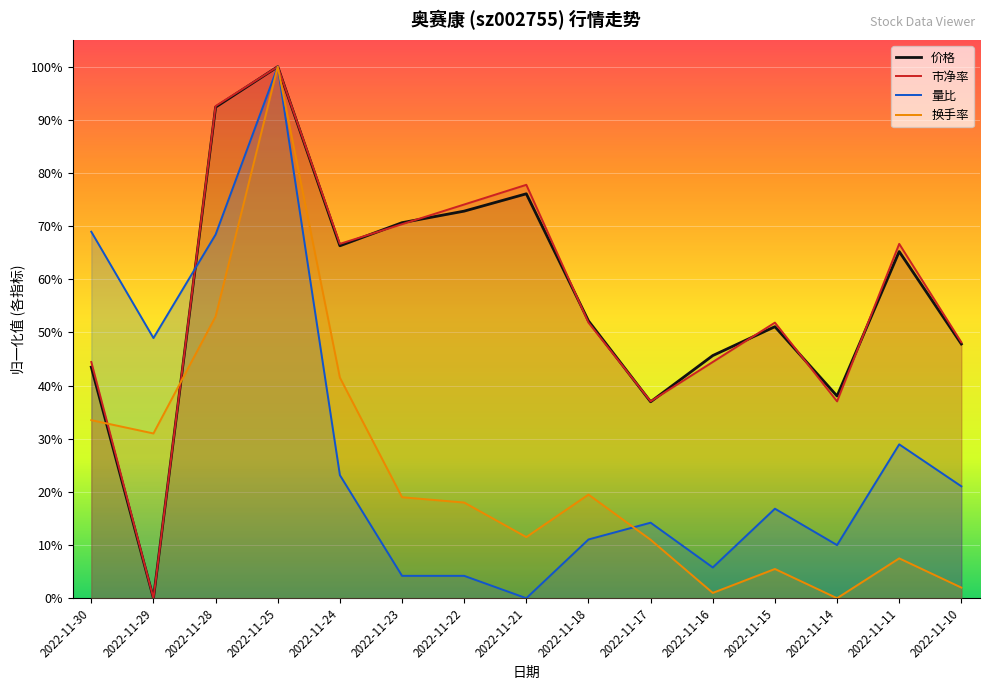

True or false: 价格 and 换手率 intersect in this chart.

True